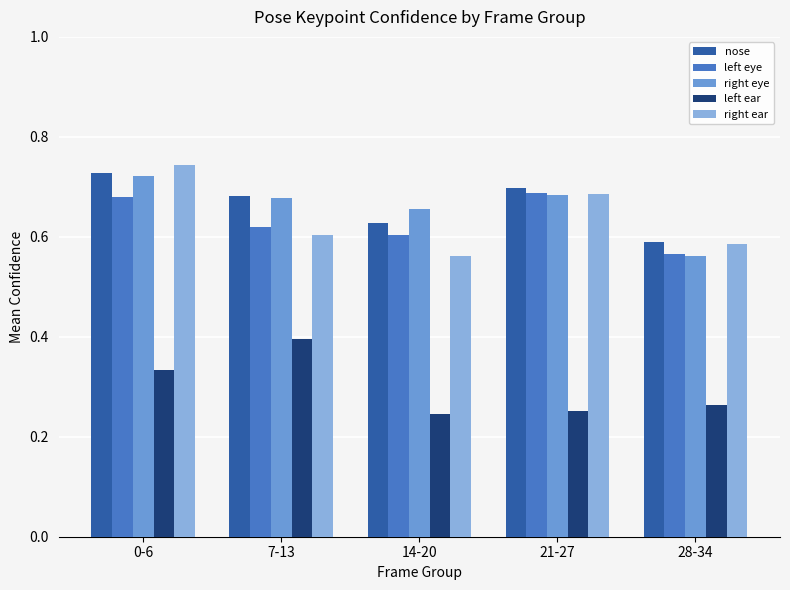

Which series has the widest spread of values?

right ear